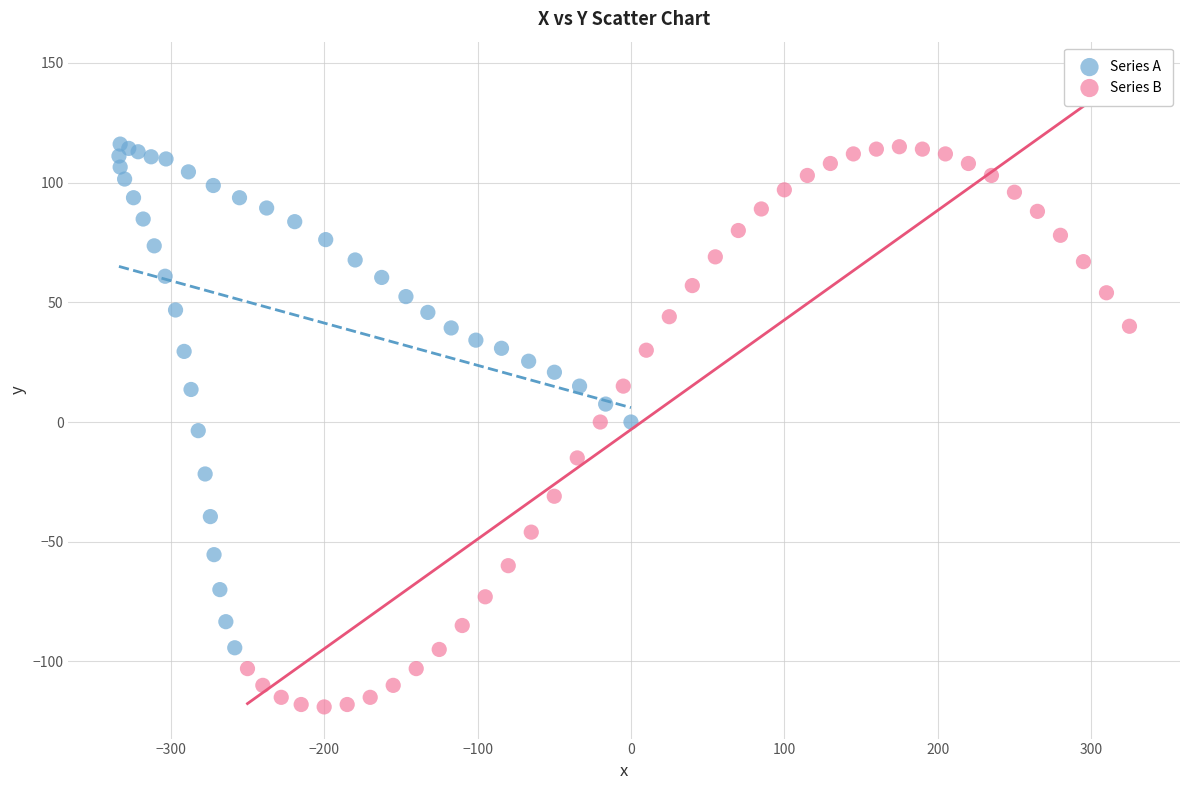

Which series has the largest Y range (max minus min)?

Series B